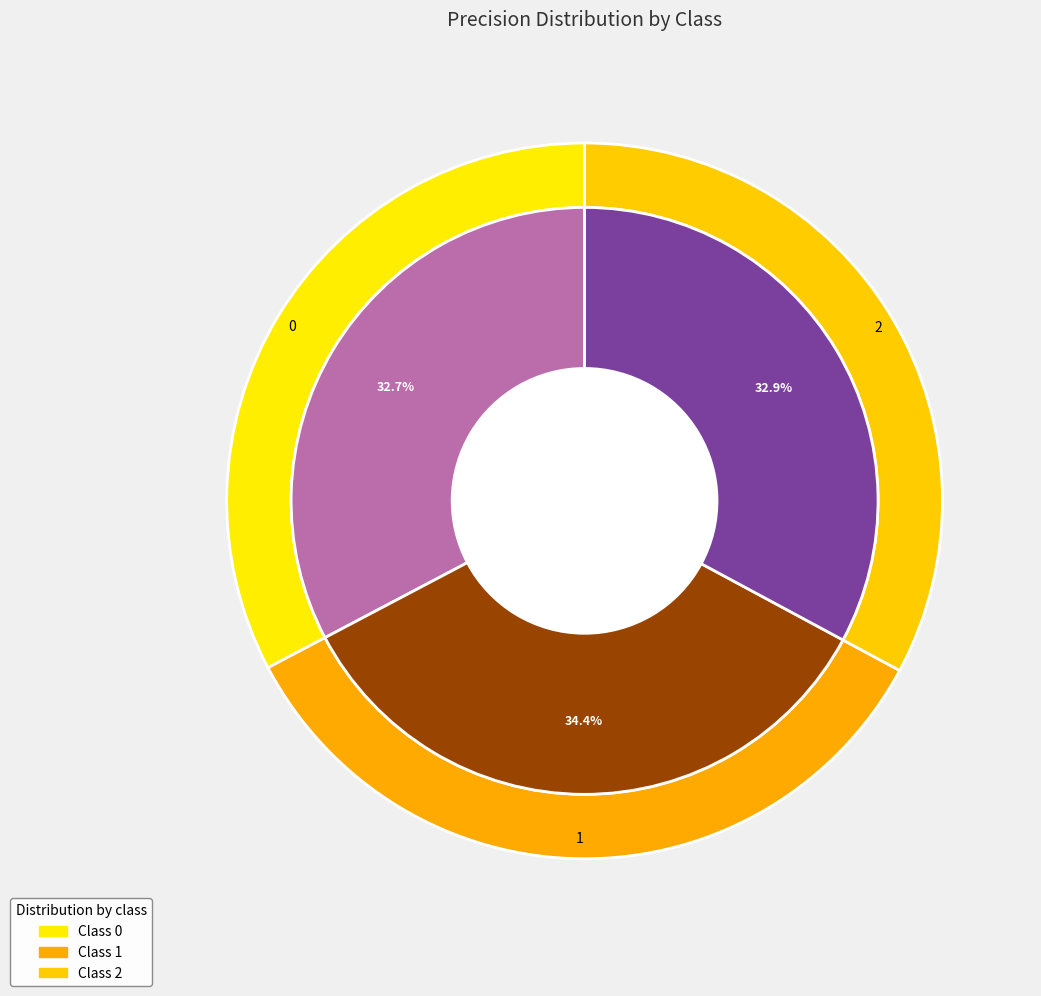

Does 1 account for over 50% of the chart?

No